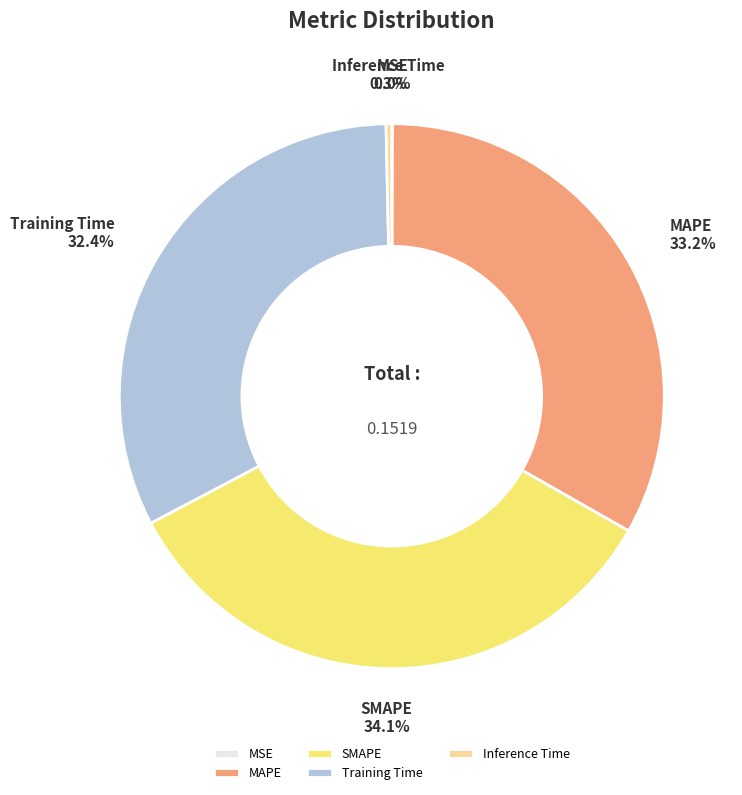

What is the total percentage of MAPE and Training Time?

65.6%